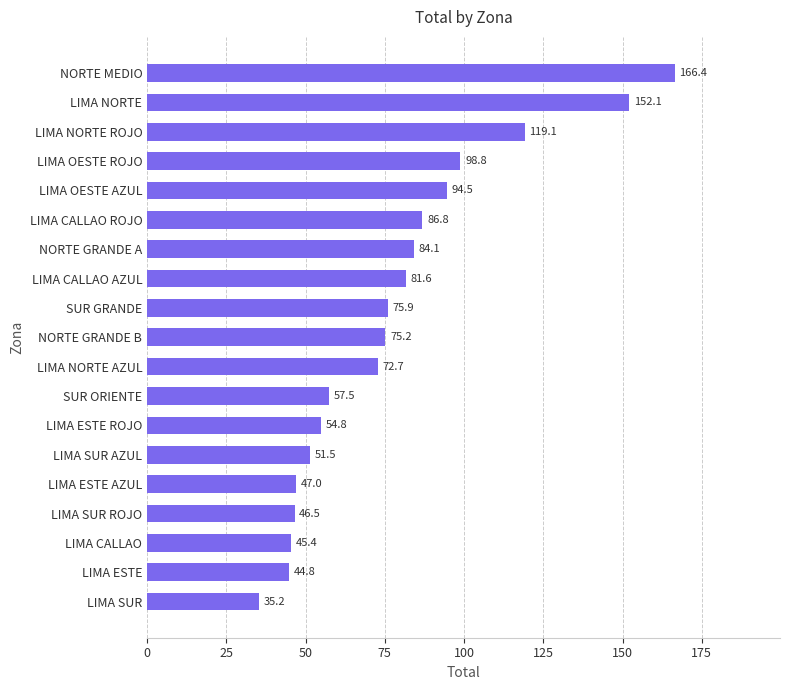

What is the change in value from LIMA CALLAO to LIMA SUR ROJO?

+1.1